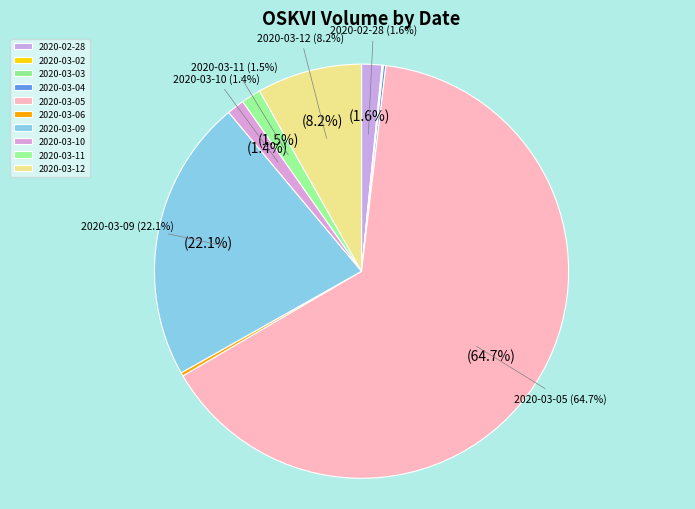

What percentage is the 2020-02-28 slice, to the nearest percent?

2%